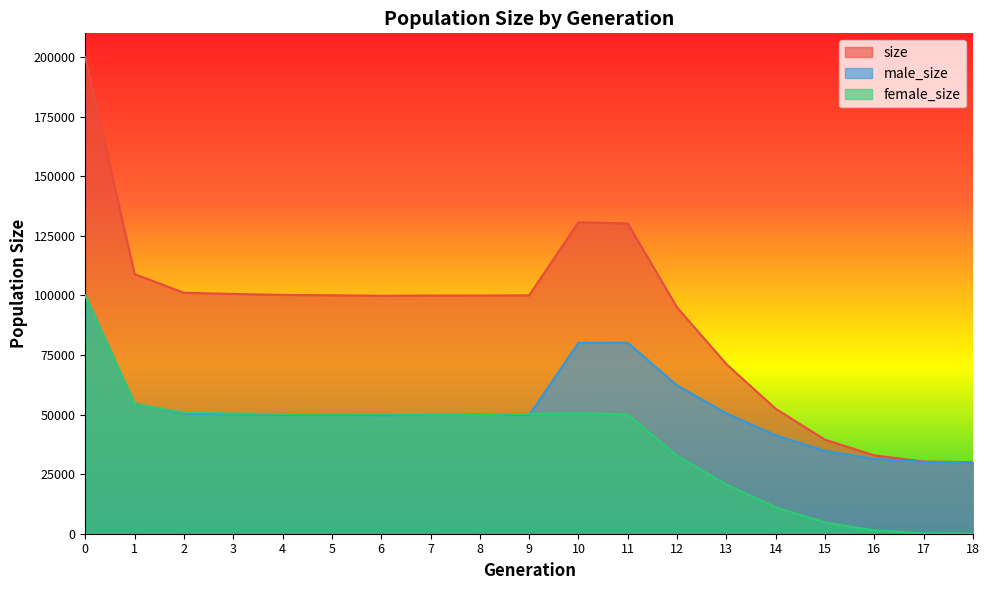

In size, how many points are lower than both neighbors (excluding endpoints)?

1